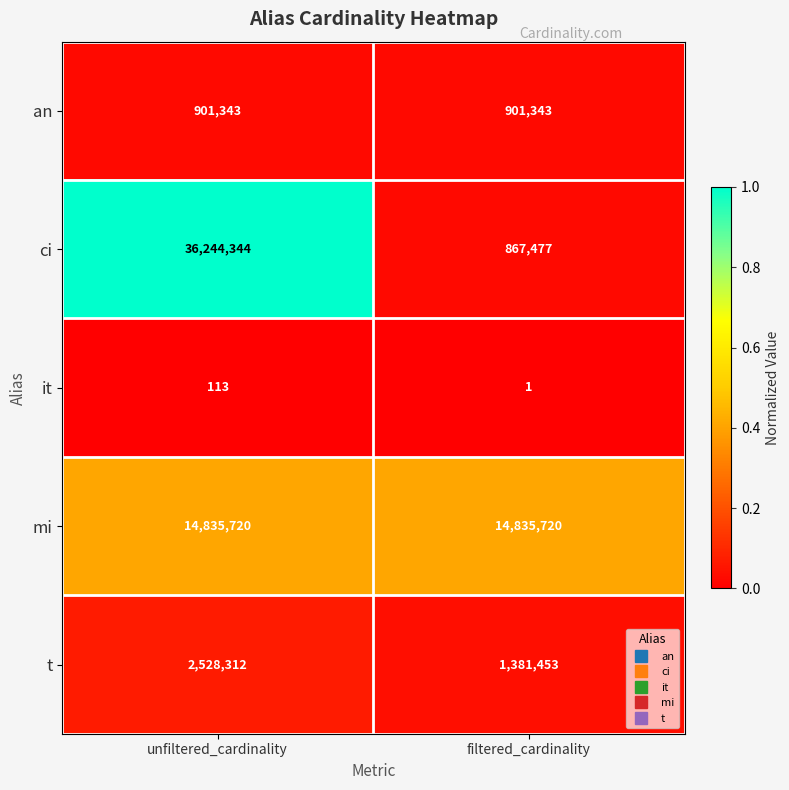

Count the number of data series in this chart.

5